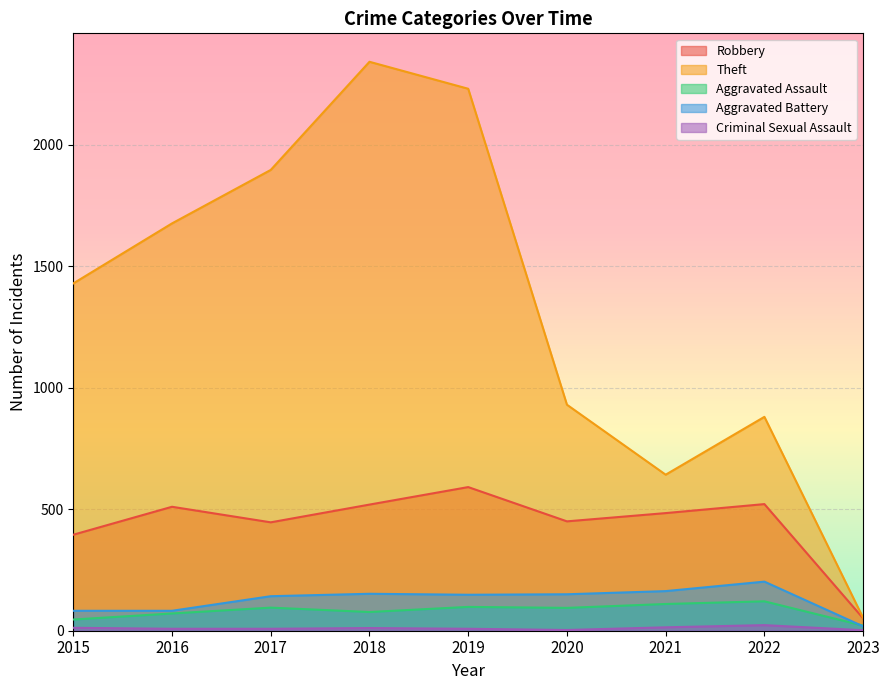

True or false: Aggravated Assault and Theft cross at least once.

False